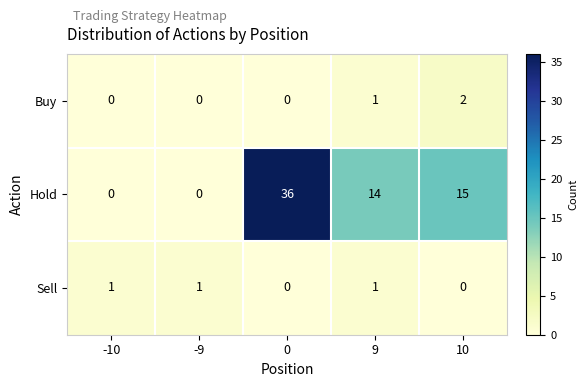

Which series has the largest total across all categories?

Hold